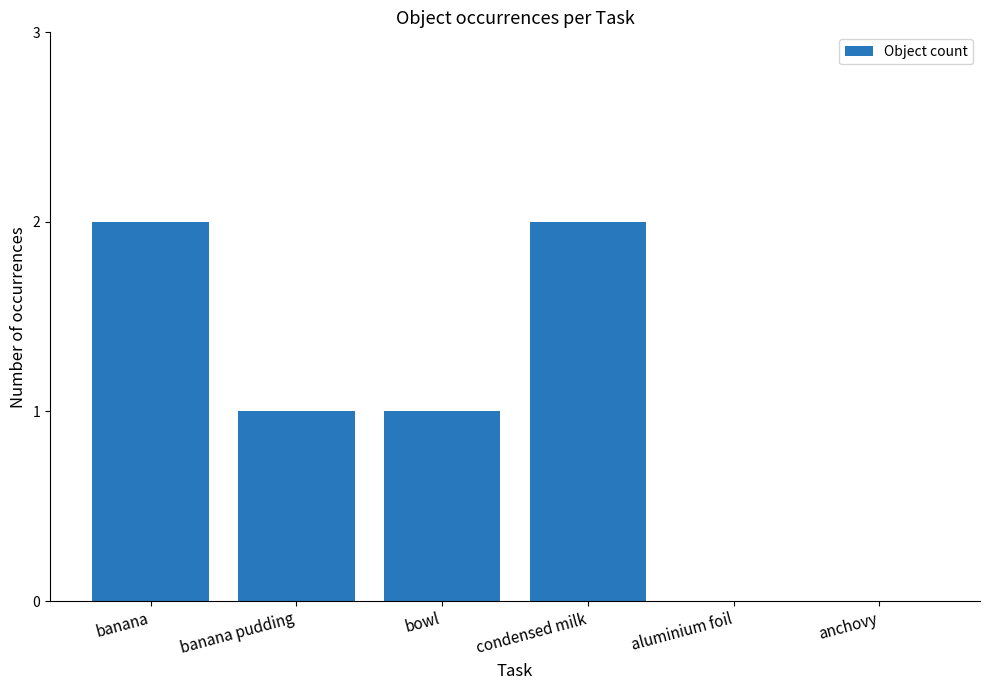

What is the sum of all values?

6